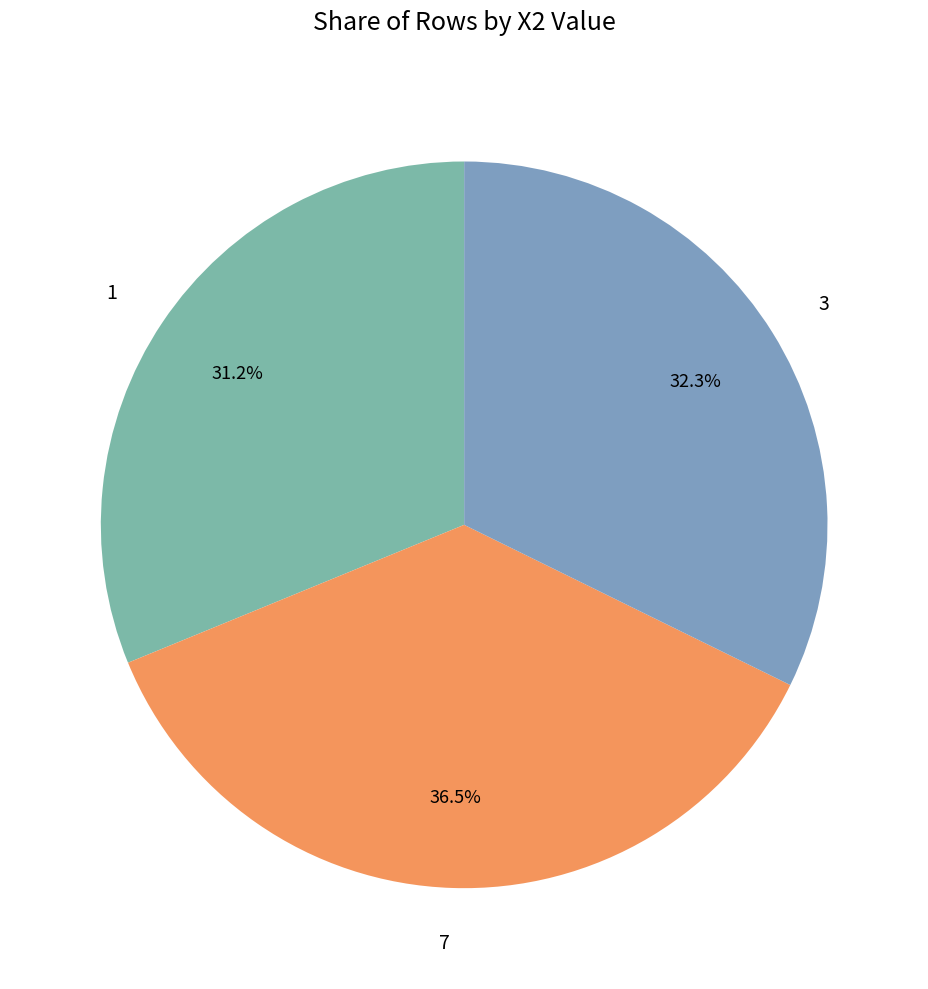

Combined, what portion of the pie is 1 and 3?

63.5%